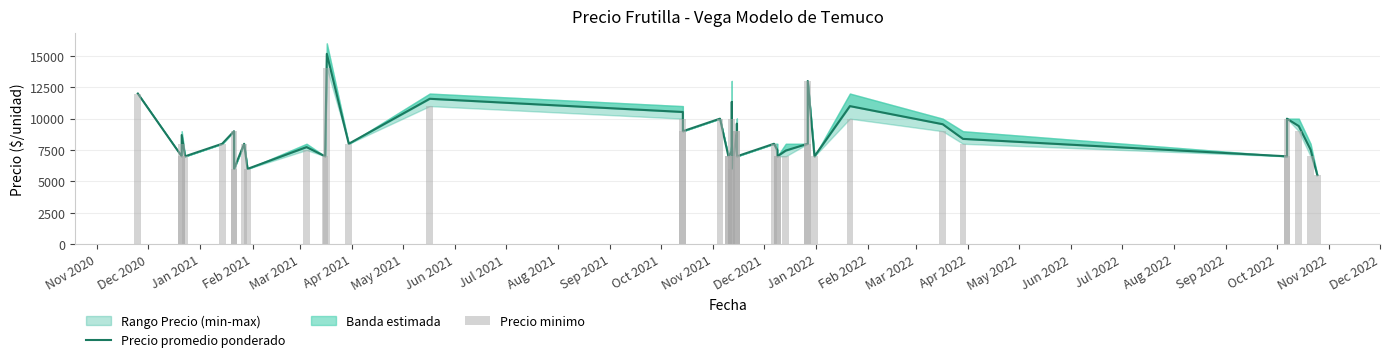

Is the value of Precio promedio ponderado at Nov 2020 greater than the value of Precio minimo at Sep 2021?

Yes